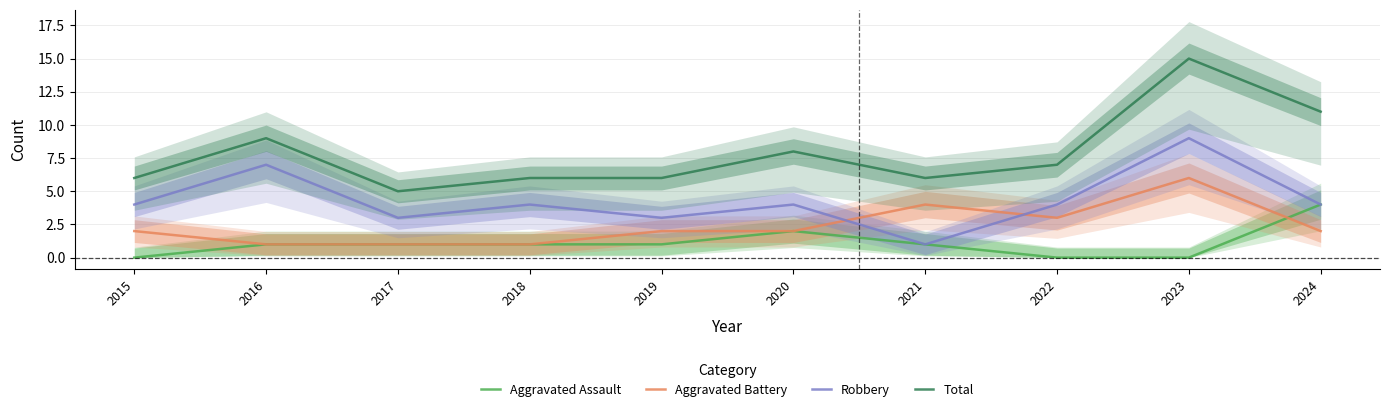

Reading left to right, list all the values displayed in this chart.

Aggravated Assault: 2015=0	2016=1	2017=1	2018=1	2019=1	2020=2	2021=1	2022=0	2023=0	2024=4
Aggravated Battery: 2015=2	2016=1	2017=1	2018=1	2019=2	2020=2	2021=4	2022=3	2023=6	2024=2
Robbery: 2015=4	2016=7	2017=3	2018=4	2019=3	2020=4	2021=1	2022=4	2023=9	2024=4
Total: 2015=6	2016=9	2017=5	2018=6	2019=6	2020=8	2021=6	2022=7	2023=15	2024=11